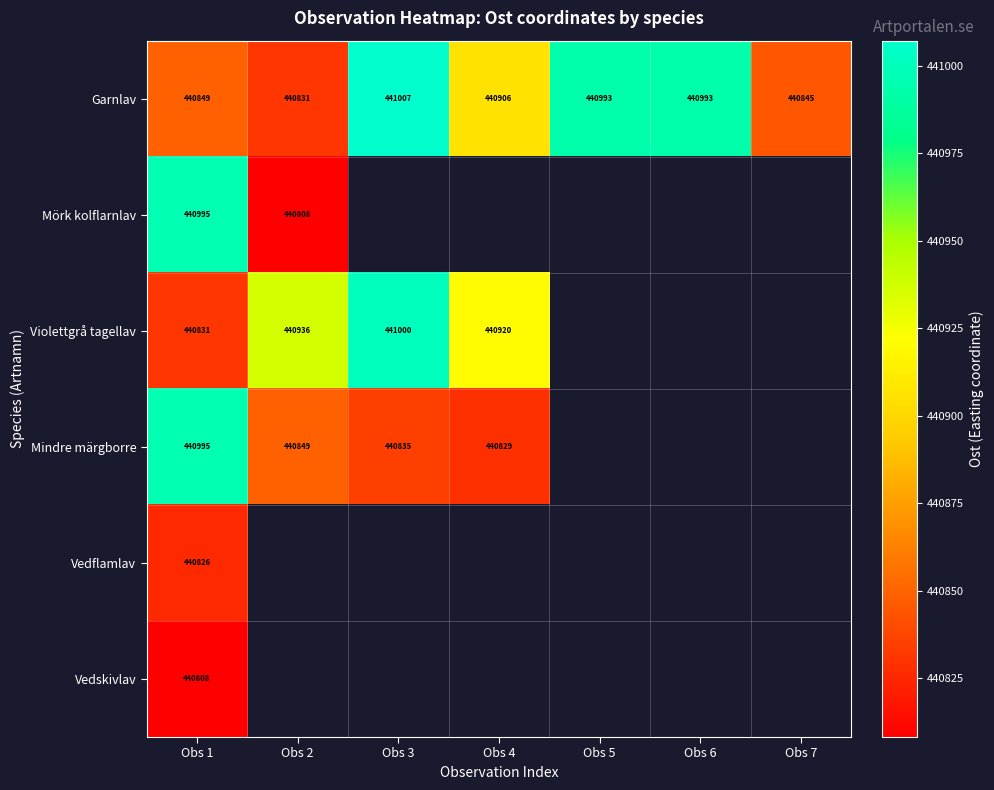

How many positive values does the Mörk kolflarnlav series have?

2